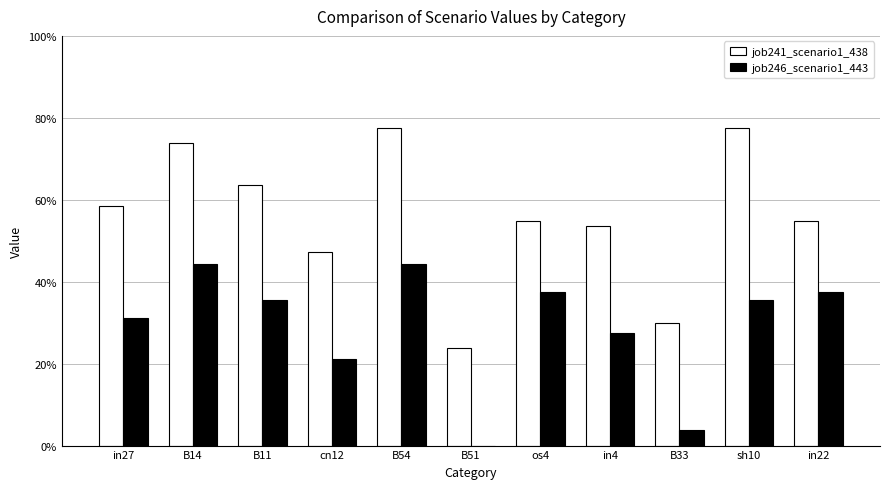

What is the minimum value for job241_scenario1_438?

0.2